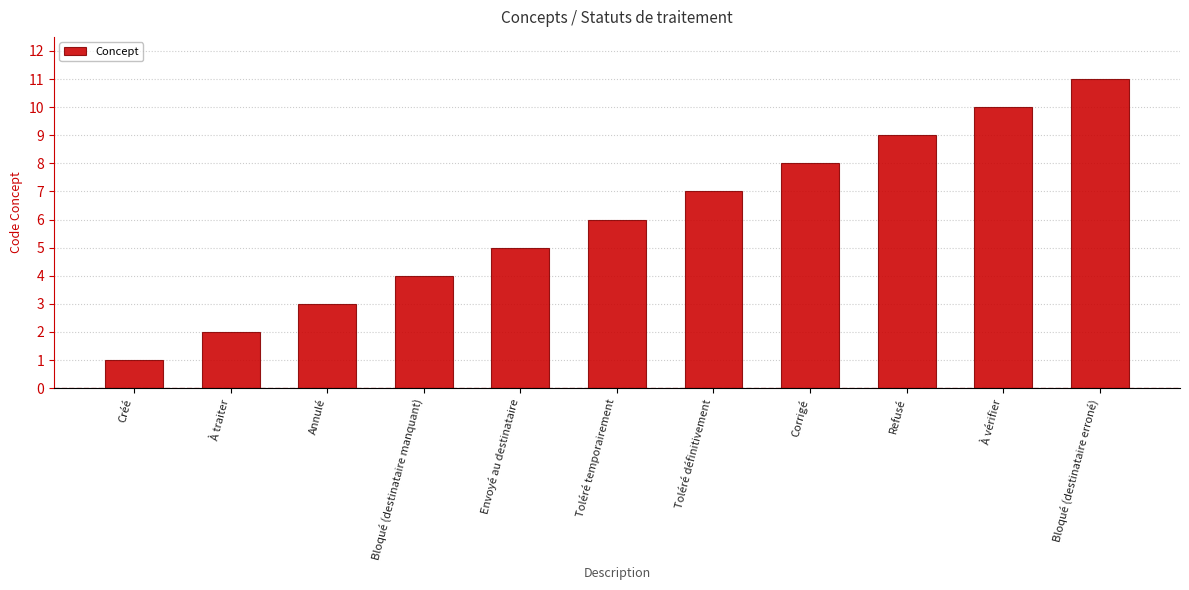

Read the value at Toléré temporairement, to the nearest 10.

10